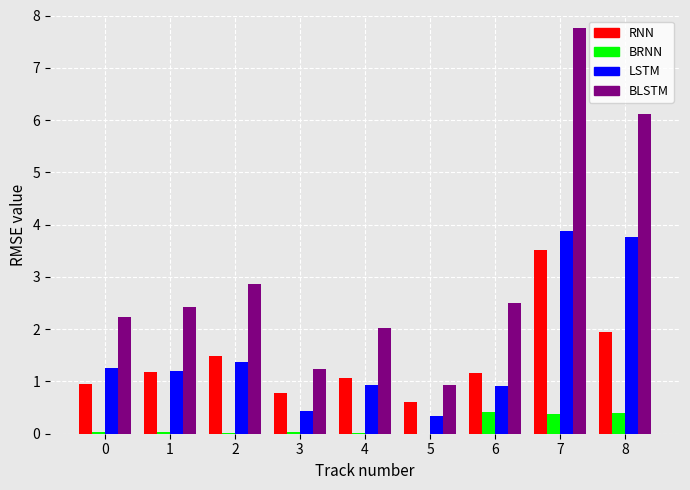

Are the bars grouped side by side (vs. stacked)?

Yes